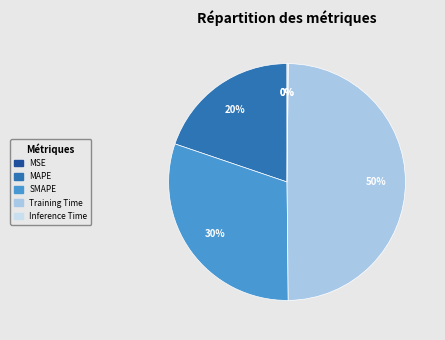

To the nearest percent, what is the difference between the largest and smallest slice percentages?

50%